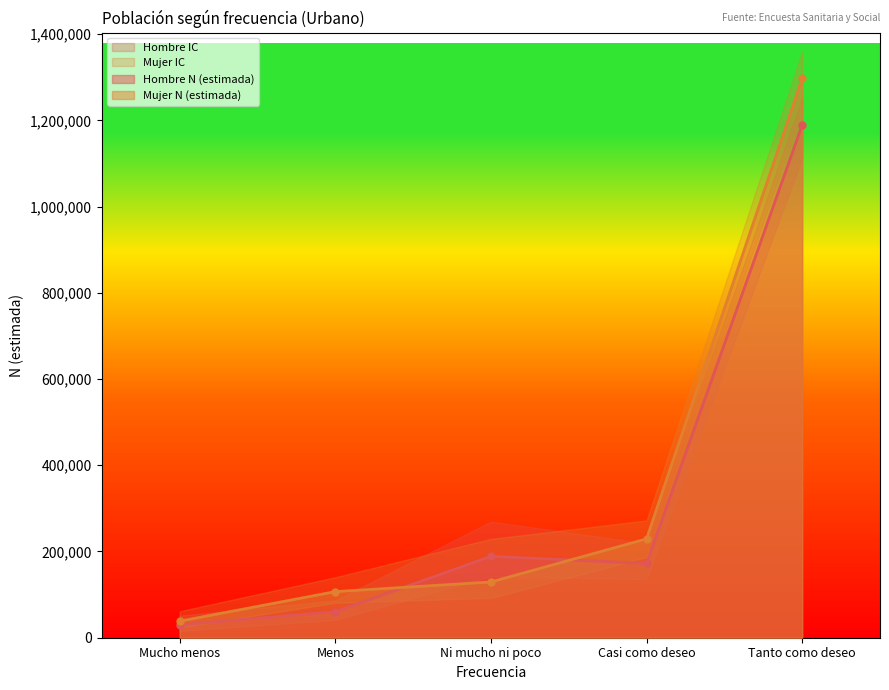

What value does the Mujer N (lím inf IC) series have at Casi como deseo, to the nearest 10?

187030